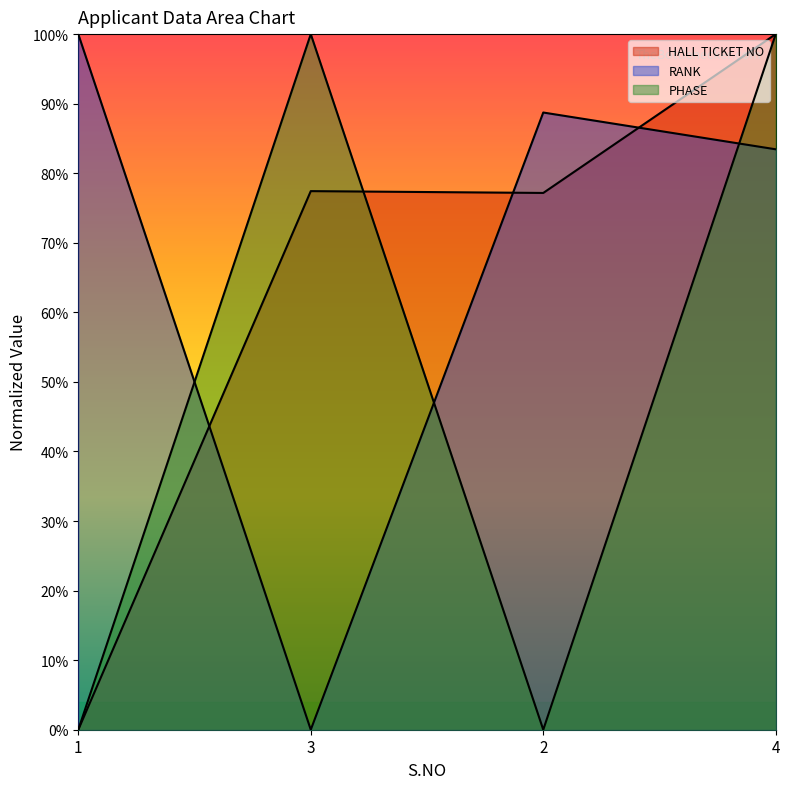

What is the sum of all RANK values?

2.7